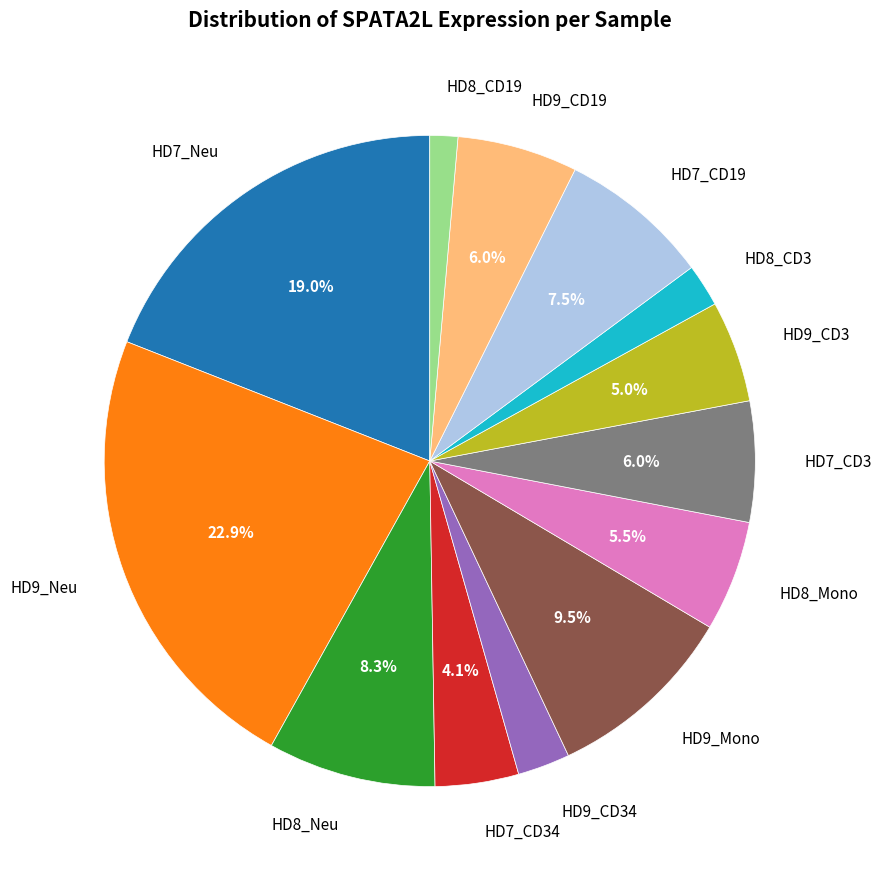

What portion of the pie excludes HD8_Neu?

91.7%